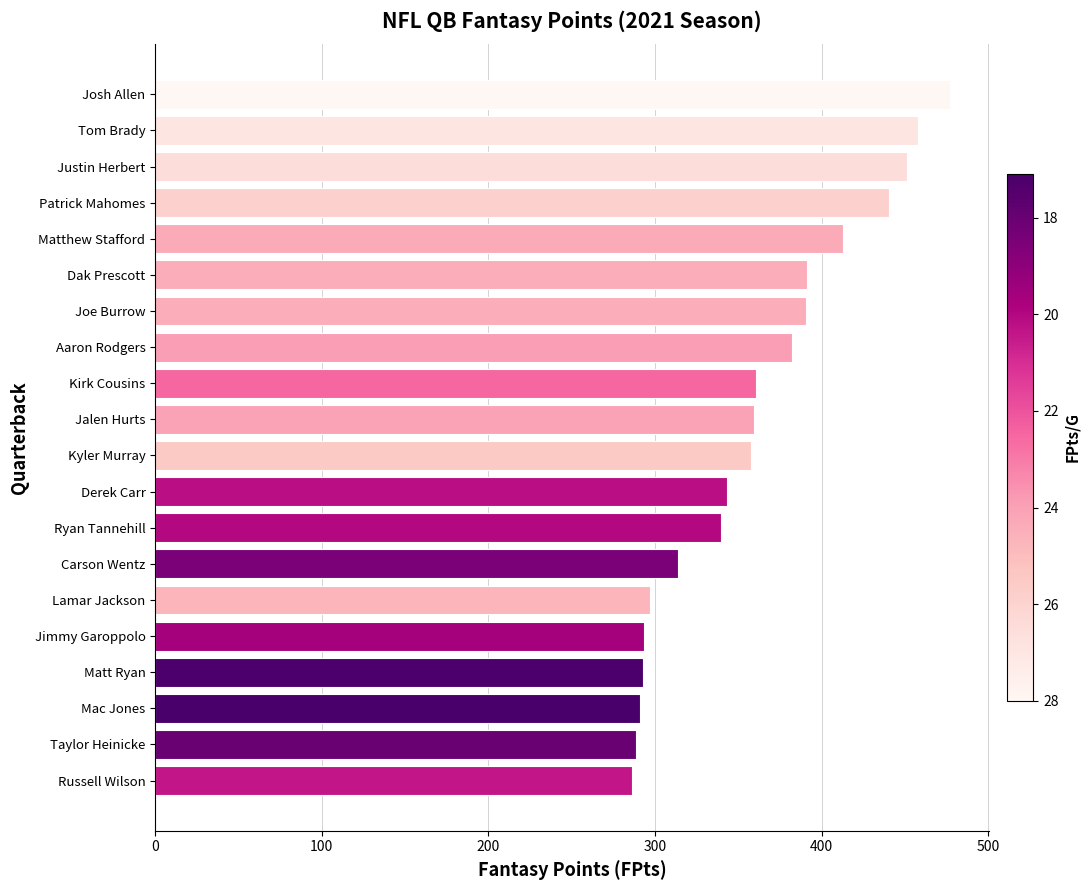

Is it true that the value at Matt Ryan is 292.6?

True